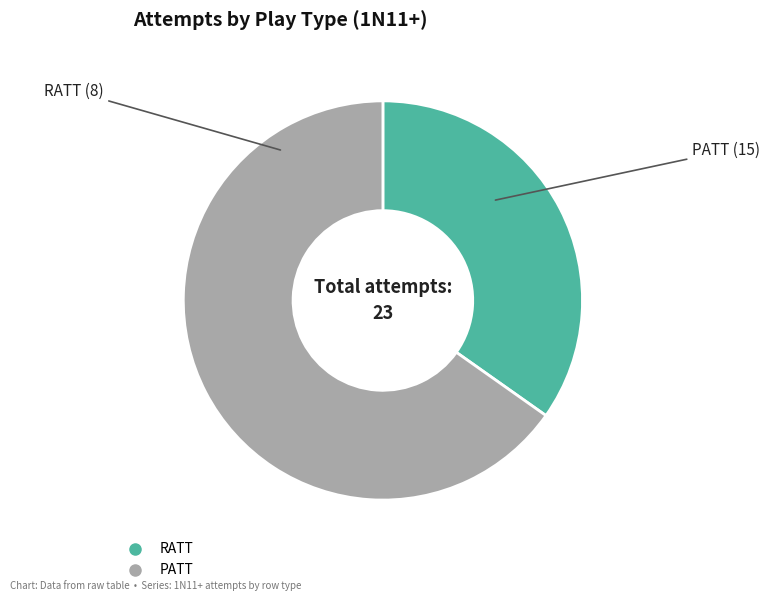

What is the majority slice?

PATT